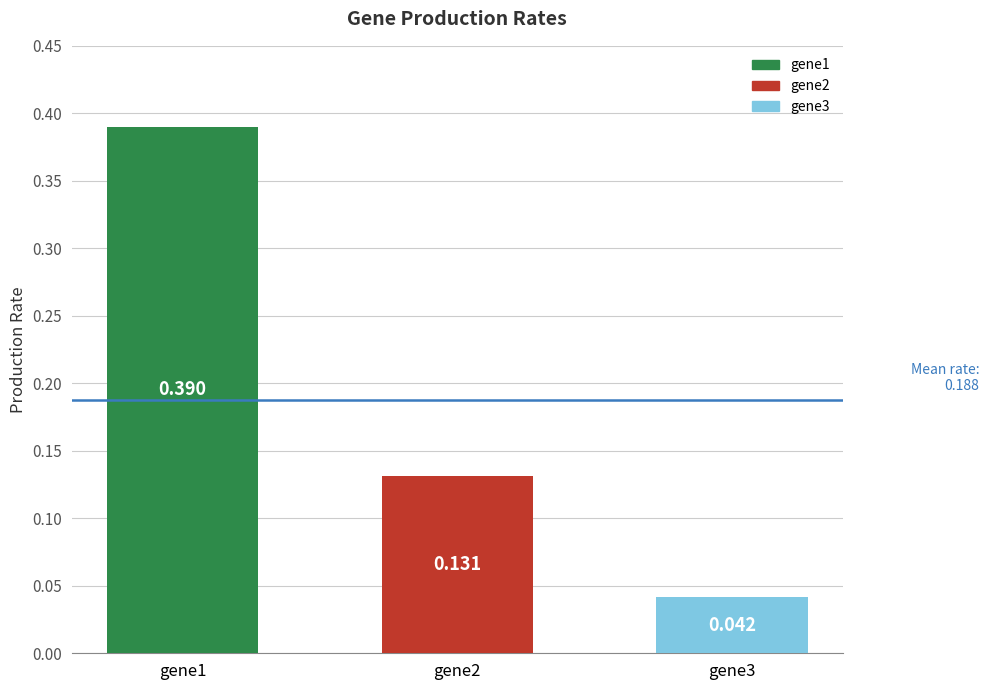

What is the average value?

0.2